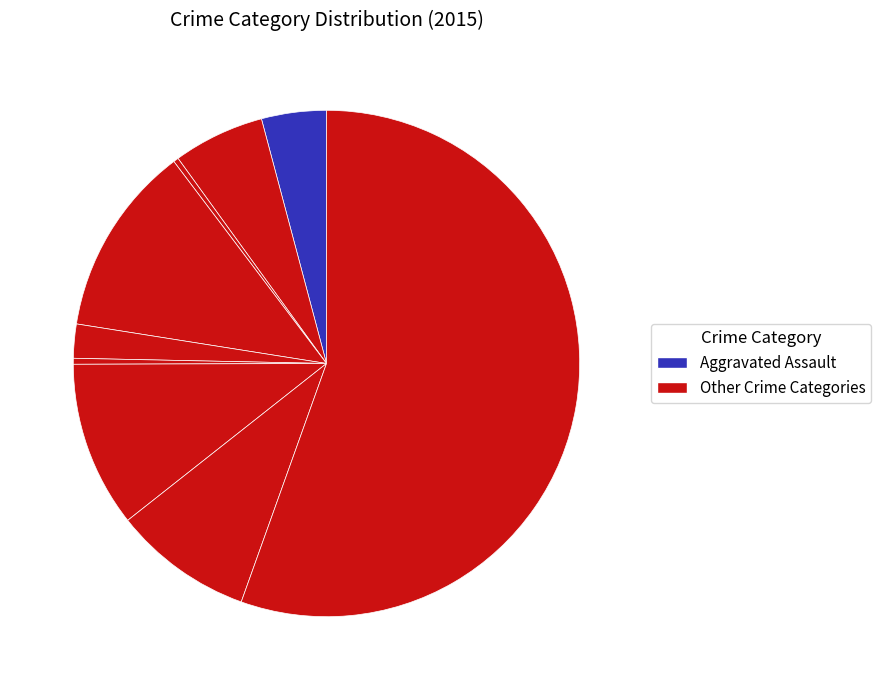

Does any single category account for the majority?

Yes